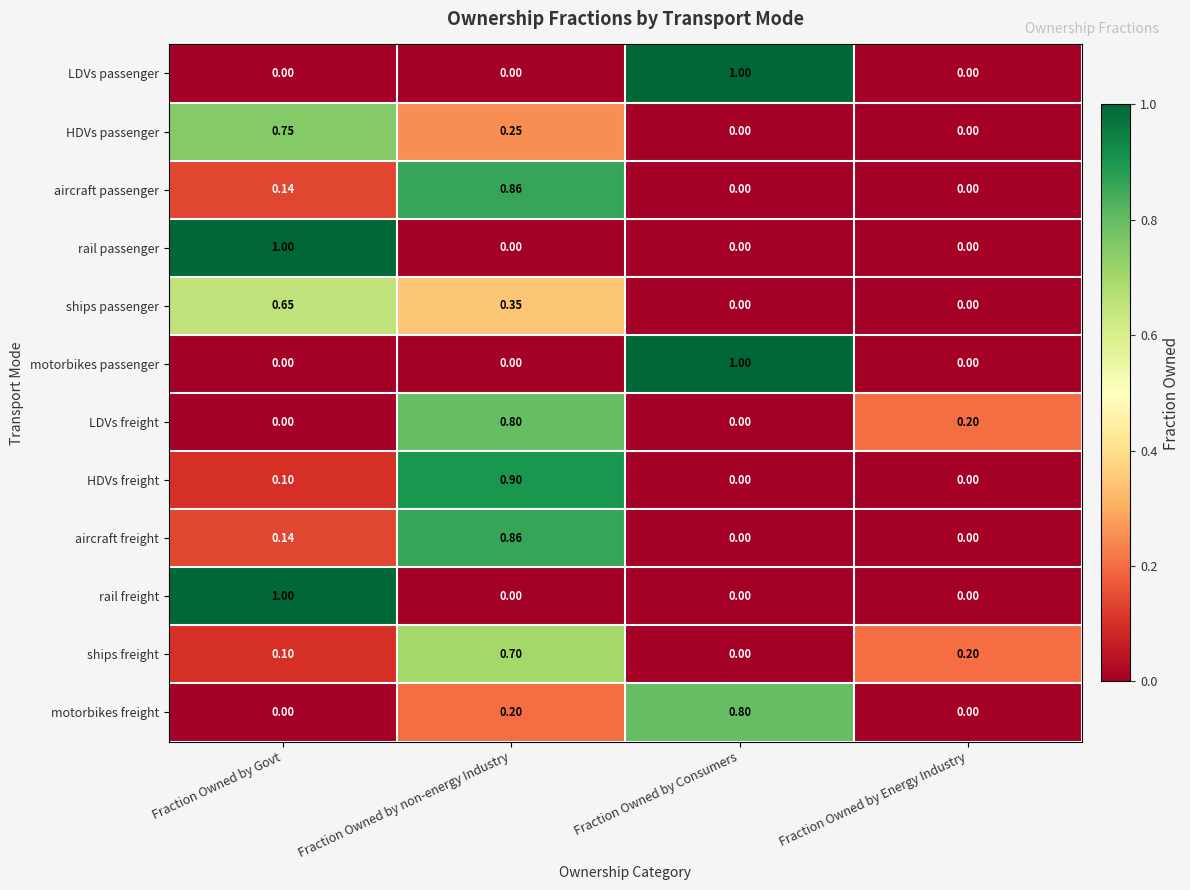

What is the total value across all series at Fraction Owned by Govt?

3.9